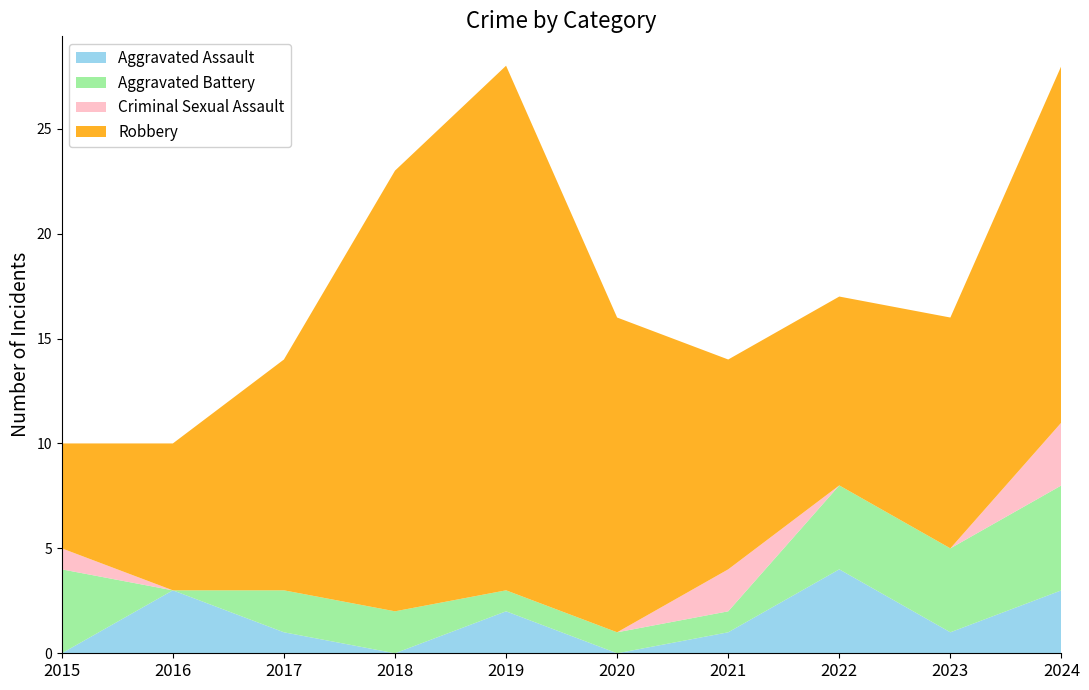

Reading left to right, transcribe all the data shown in this chart.

Aggravated Assault: 0	3	1	0	2	0	1	4	1	3
Aggravated Battery: 4	0	2	2	1	1	1	4	4	5
Criminal Sexual Assault: 1	0	0	0	0	0	2	0	0	3
Robbery: 5	7	11	21	25	15	10	9	11	17